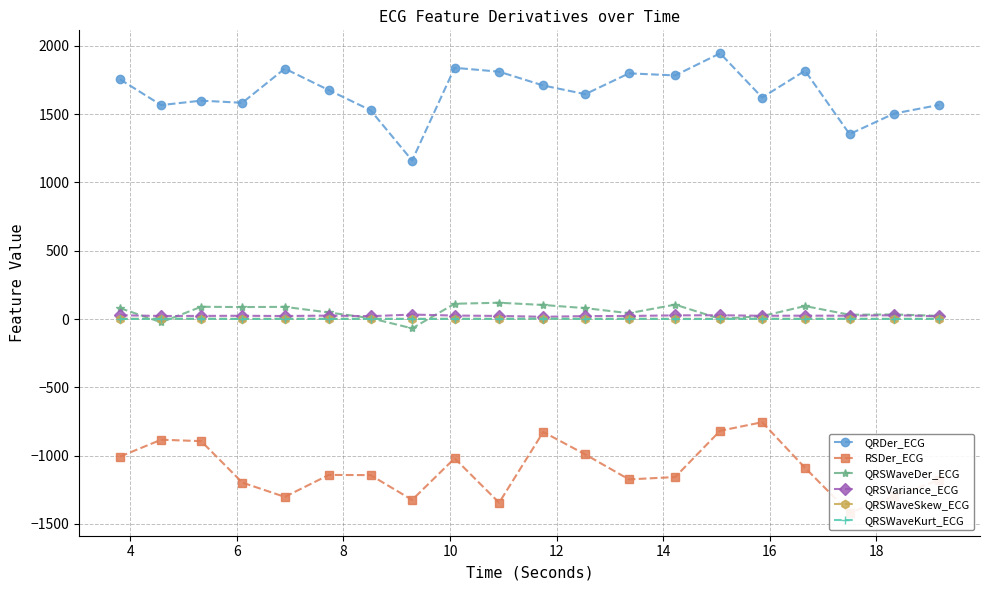

True or false: QRDer_ECG and QRSVariance_ECG cross at least once.

False